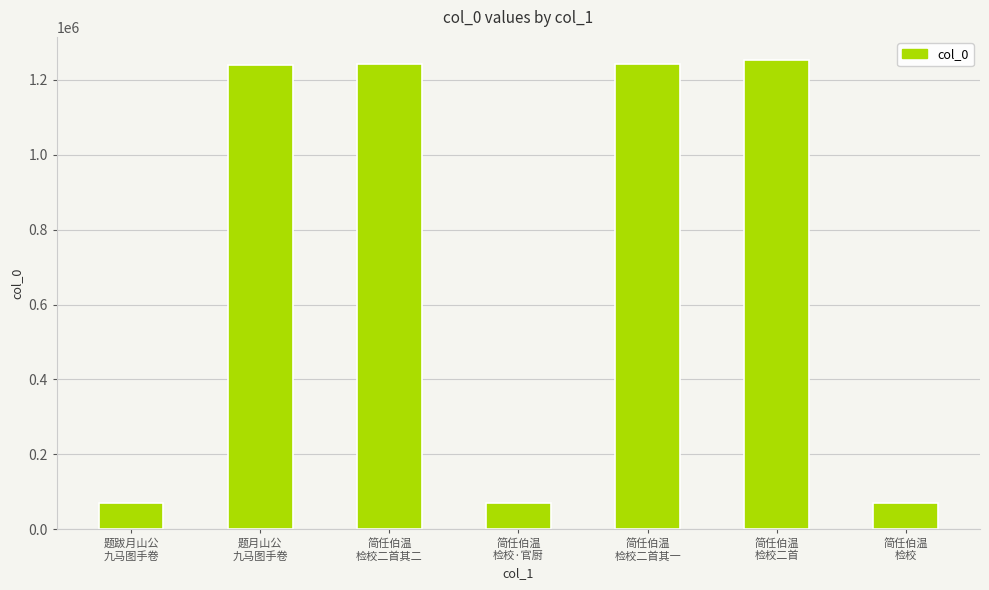

Does the chart contain any negative values?

No